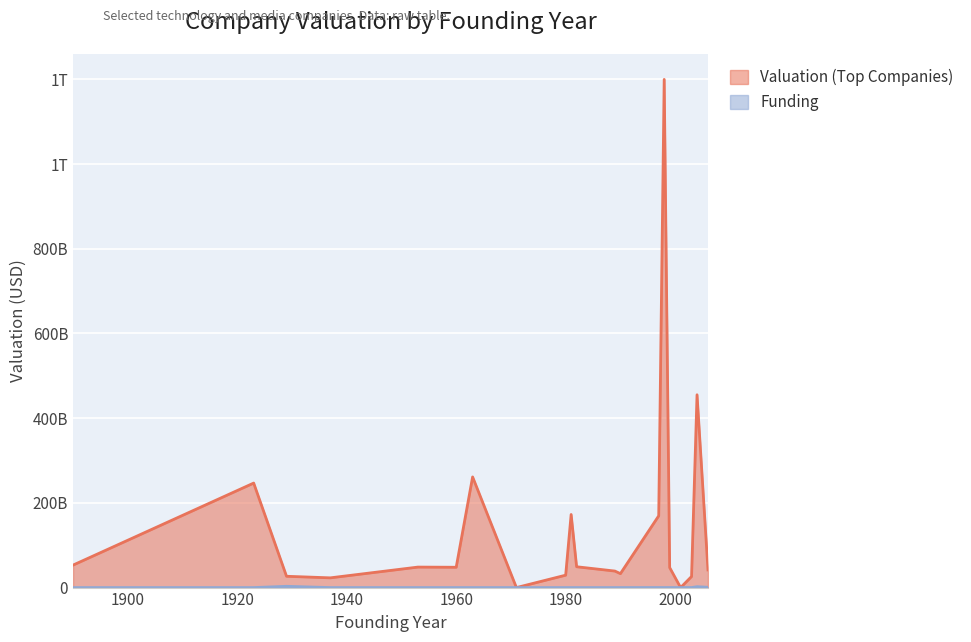

True or false: Funding and Valuation (Top Companies) intersect in this chart.

False